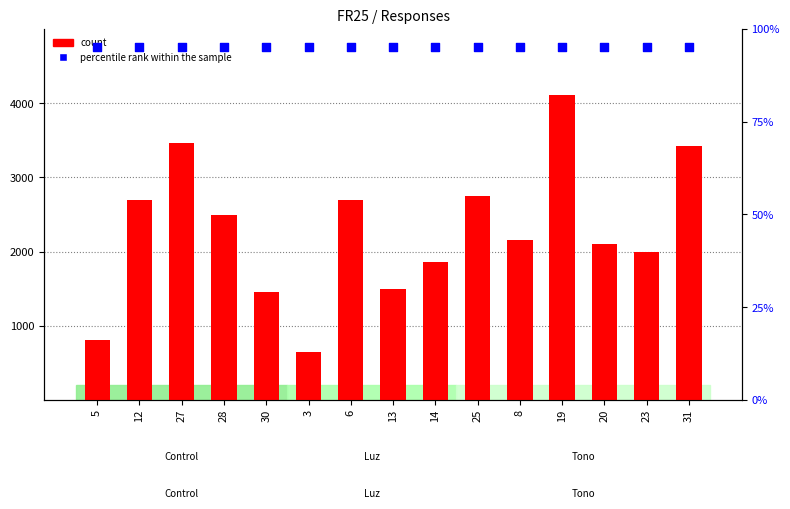

At which category is the sum across all series the highest?

19